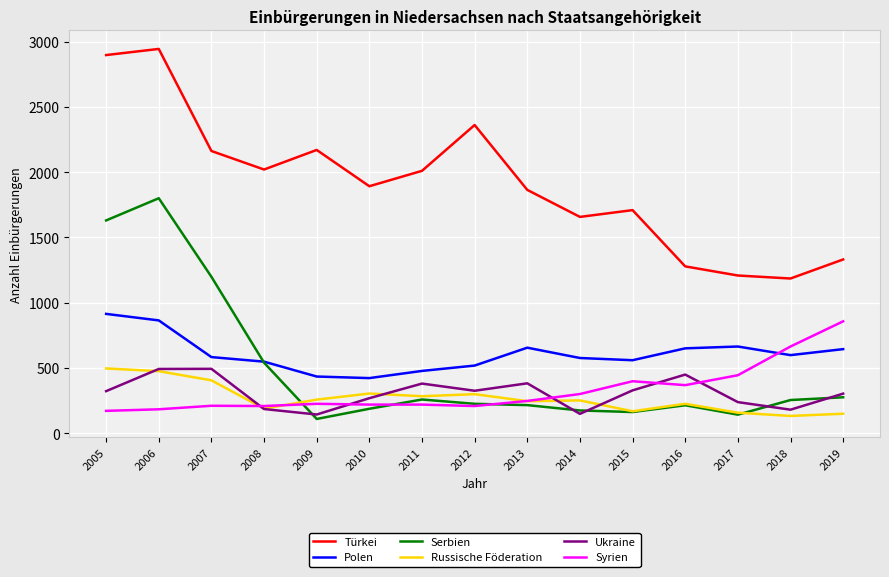

True or false: Polen and Ukraine intersect in this chart.

False